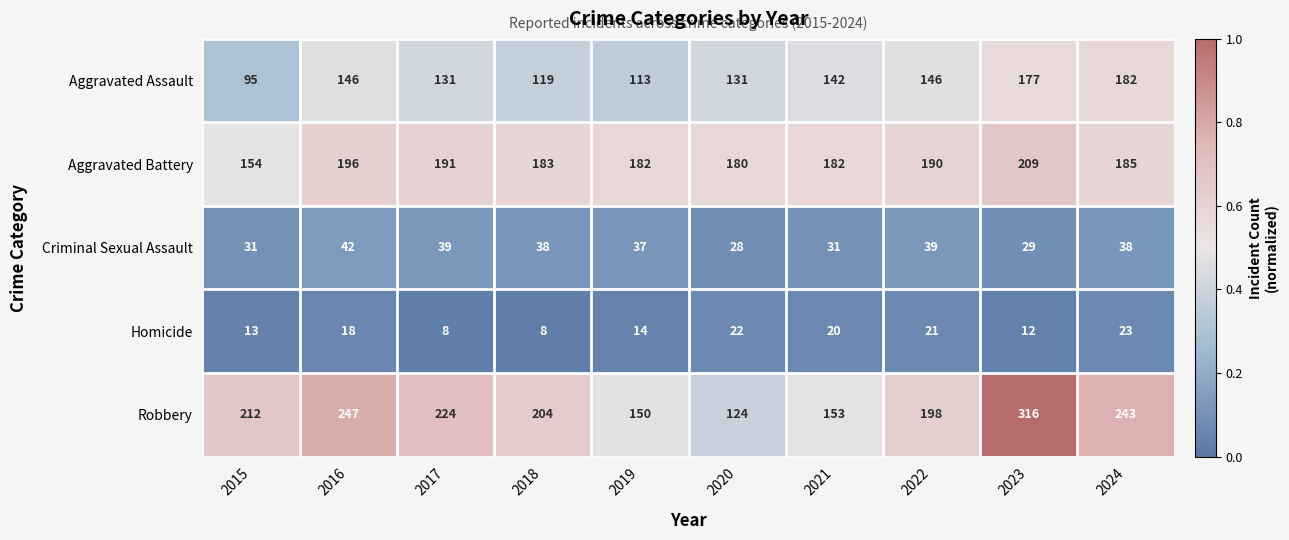

The Criminal Sexual Assault series shows 63 at 2016. True or false?

False